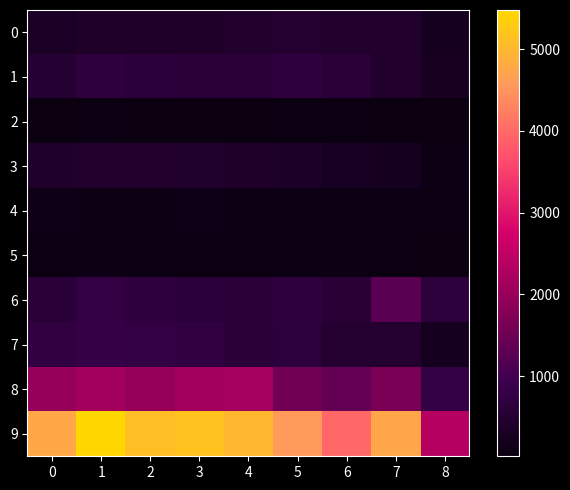

Between 7 and 8, which series saw the biggest shift?

9